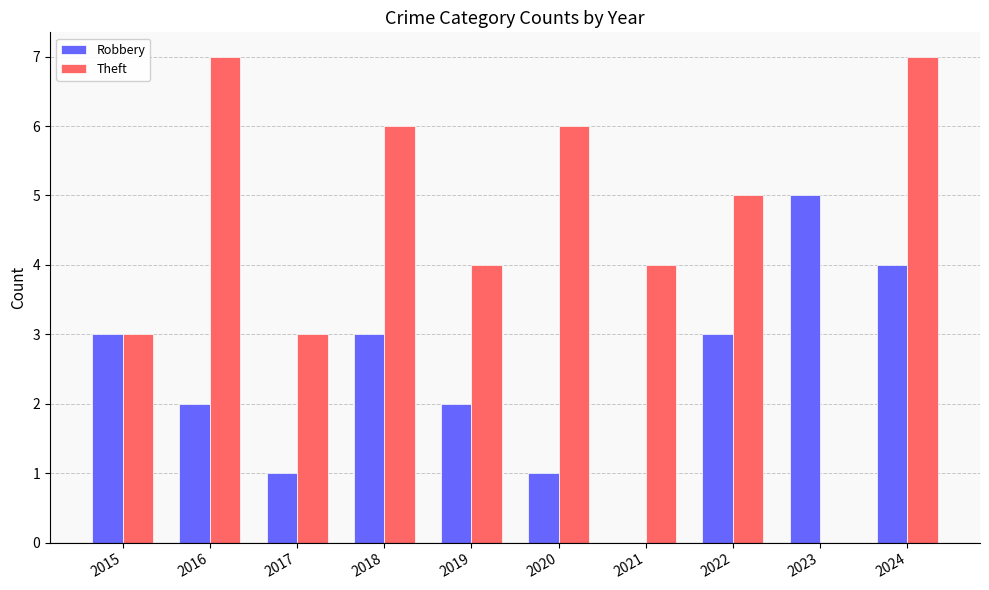

Which series has the widest spread of values?

Theft